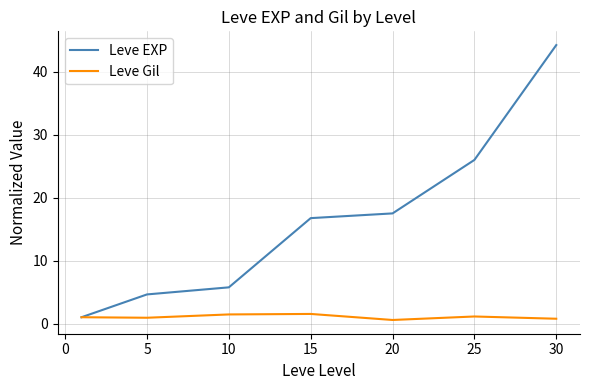

Which series has the largest range (max minus min)?

Leve EXP